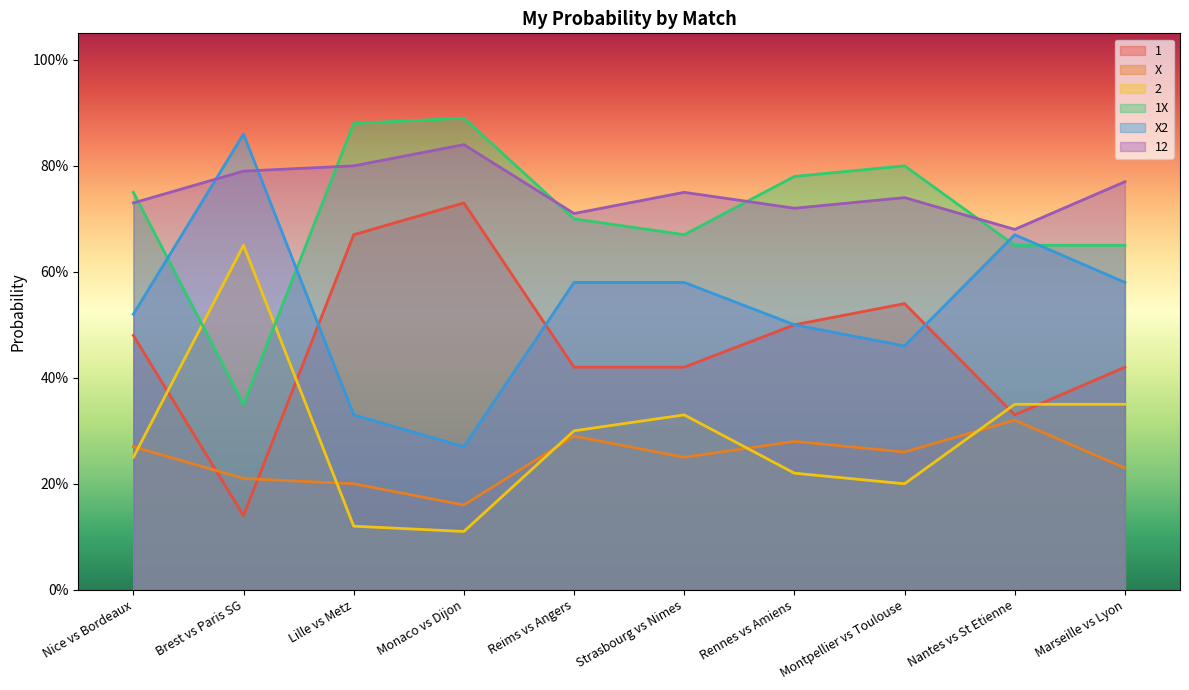

How many intersections are there between X2 and 1X?

4